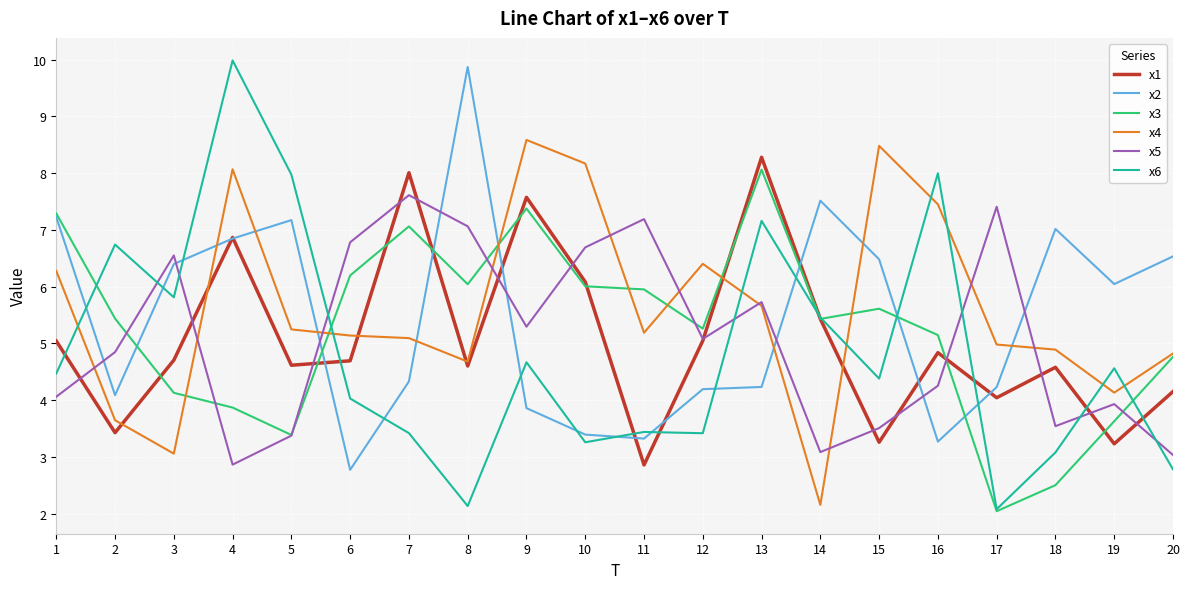

True or false: x5 and x2 cross at least once.

True